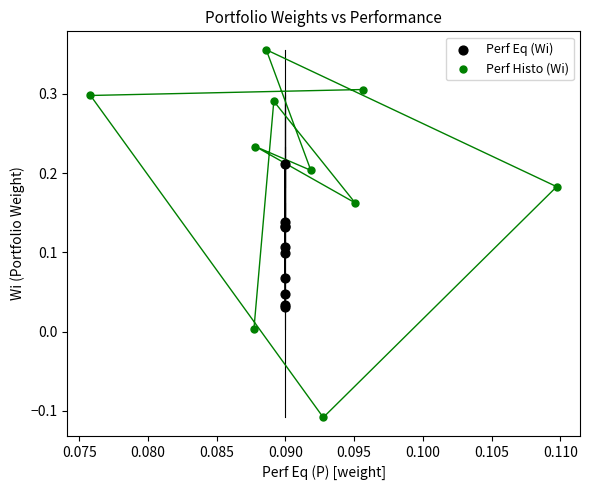

Which series has the largest Y range (max minus min)?

Perf Histo (Wi)